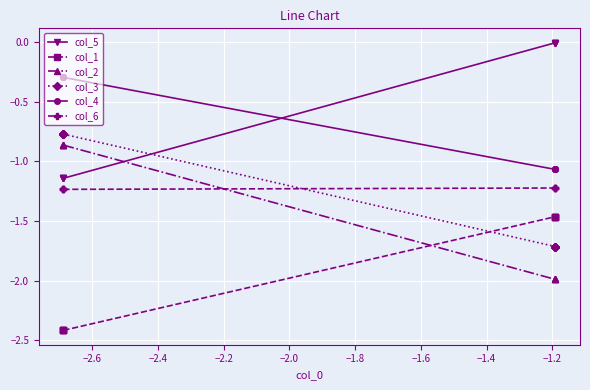

How many lines are shown in the chart?

6